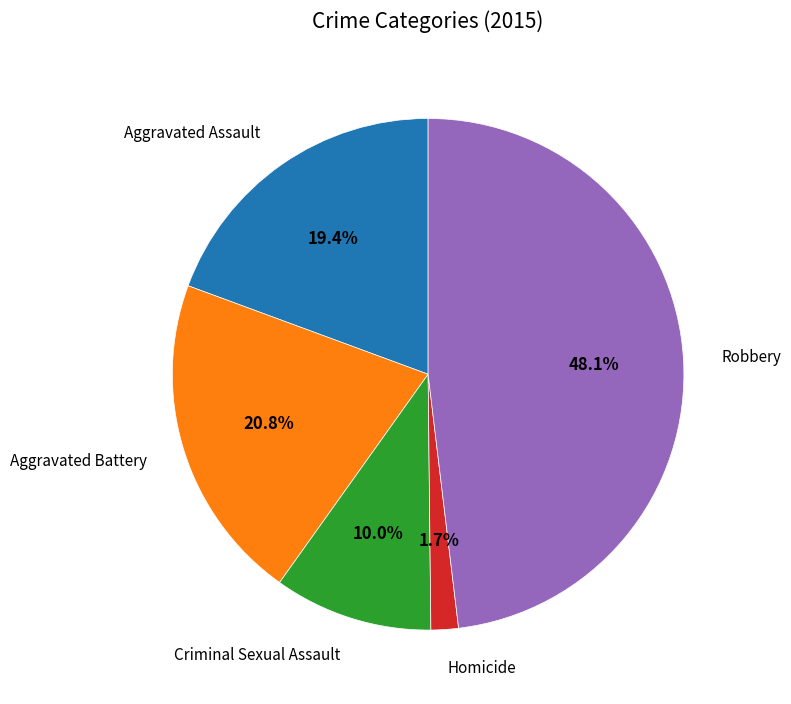

To the nearest percent, what is the average slice percentage?

20%